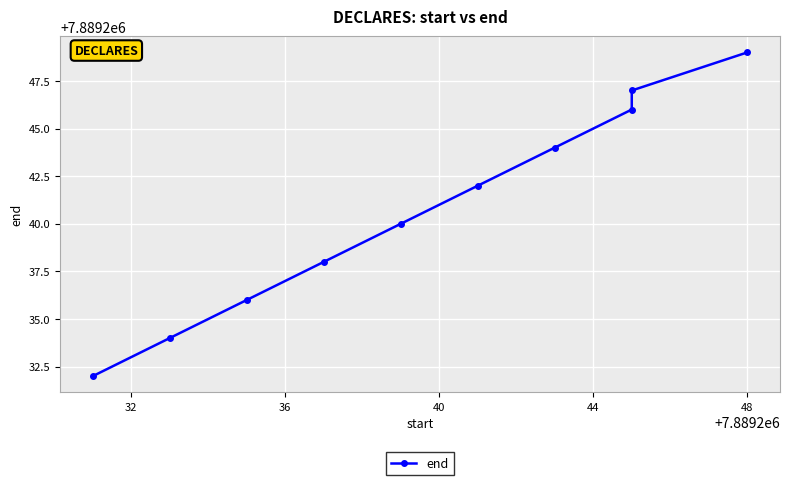

What is the sum of all values?

78892408